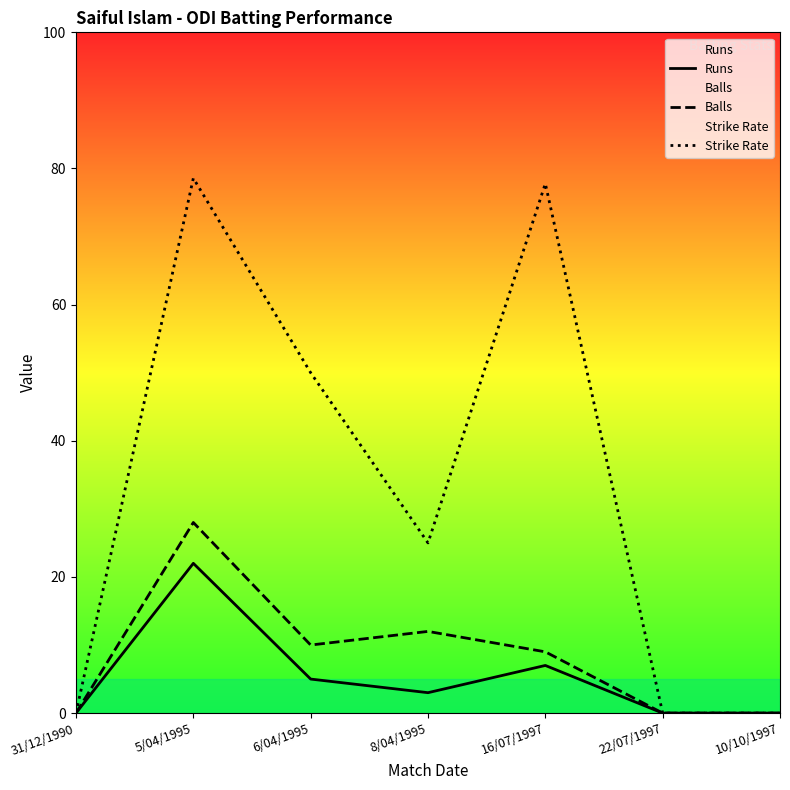

Which has a higher value, 8/04/1995 or 6/04/1995?

6/04/1995